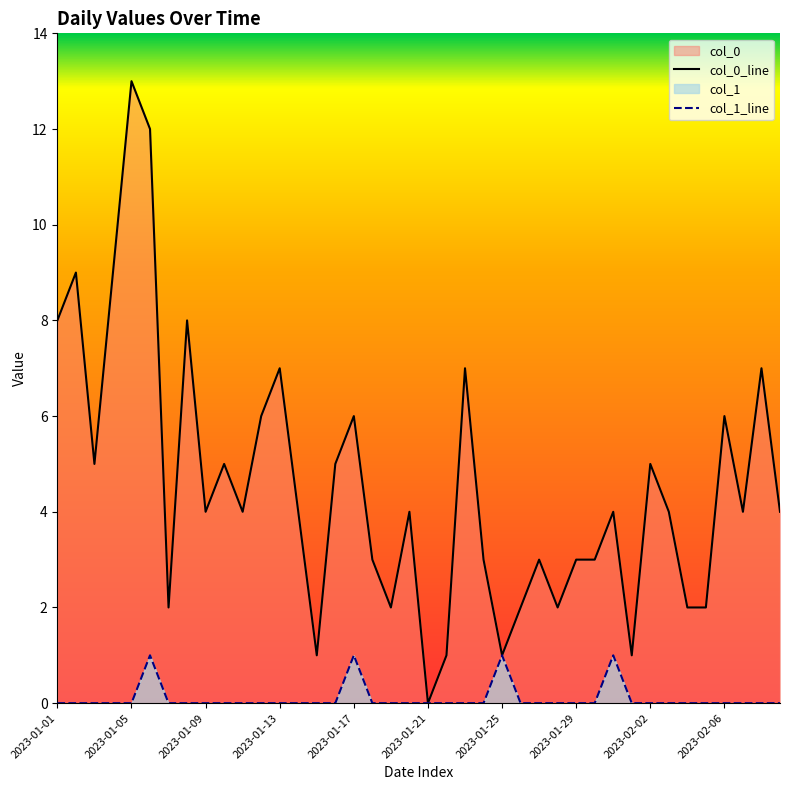

What are all the series names shown in the legend?

col_0, col_1